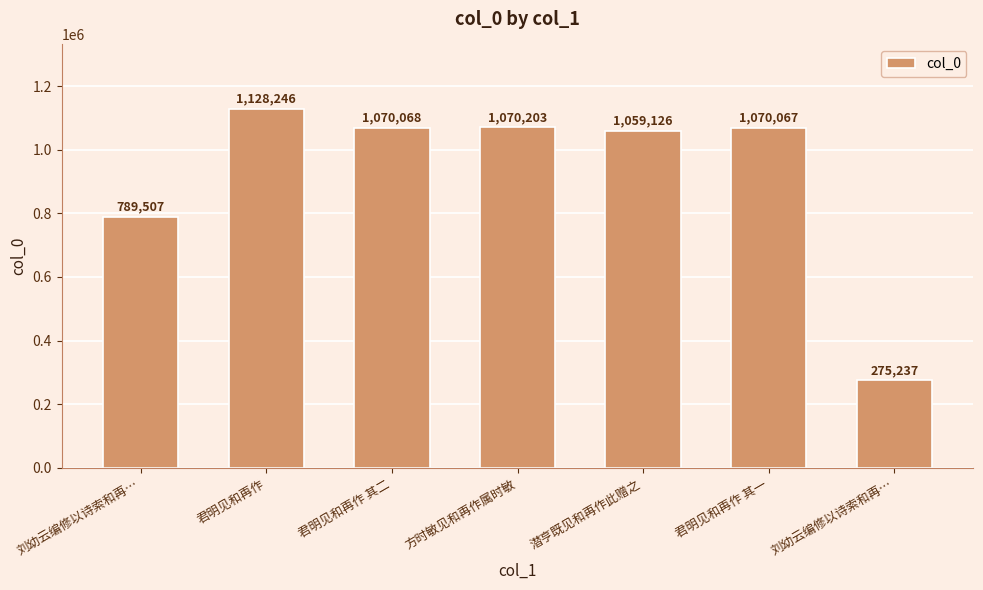

Approximately how many times larger is the value at 君明见和再作 其二 compared to 刘幼云编修以诗索和再…?

3.9